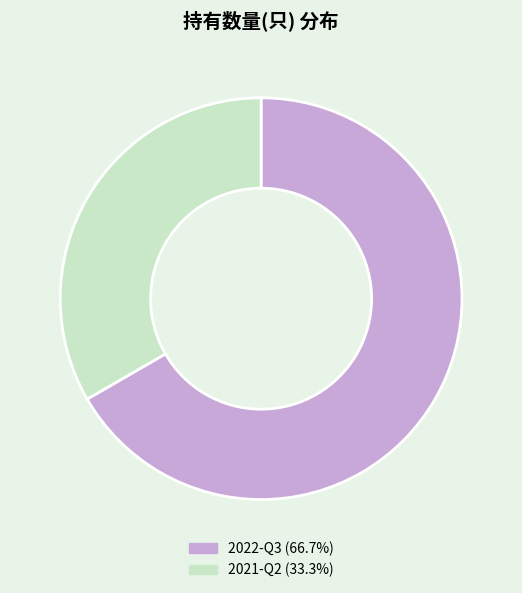

Combined, do 2022-Q3 and 2021-Q2 account for over 50%?

Yes